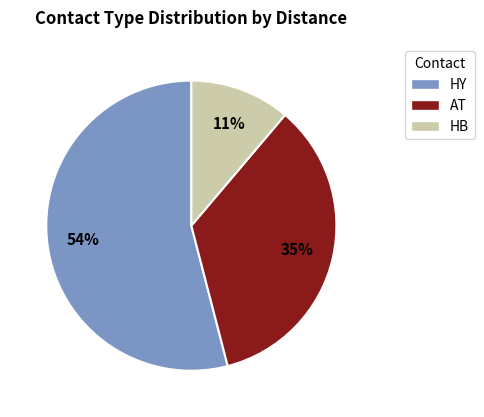

True or false: HB accounts for 11% of the total.

True